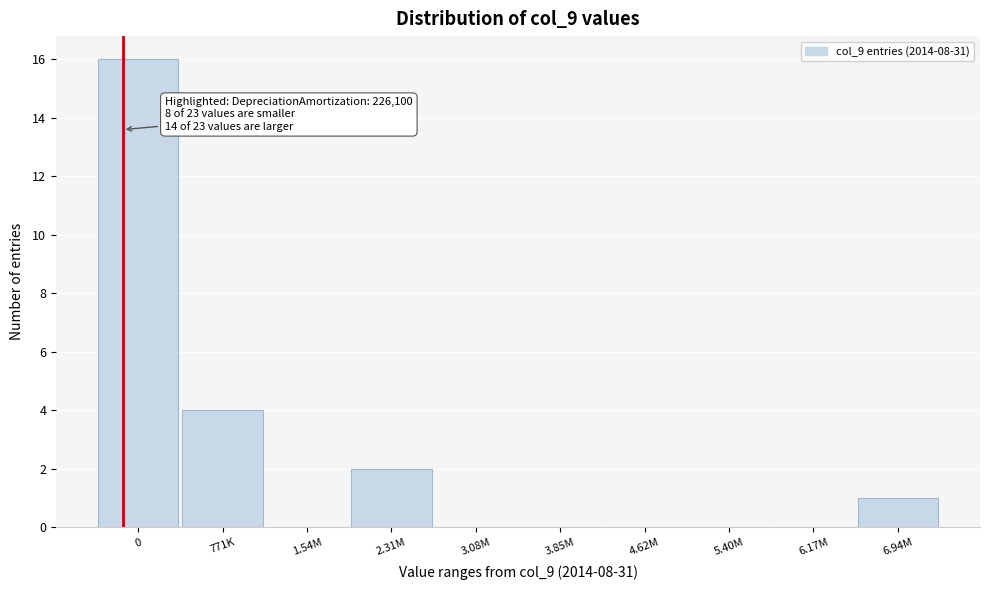

Reading left to right, list all the values displayed in this chart.

0=16	771K=4	1.54M=0	2.31M=2	3.08M=0	3.85M=0	4.62M=0	5.40M=0	6.17M=0	6.94M=1